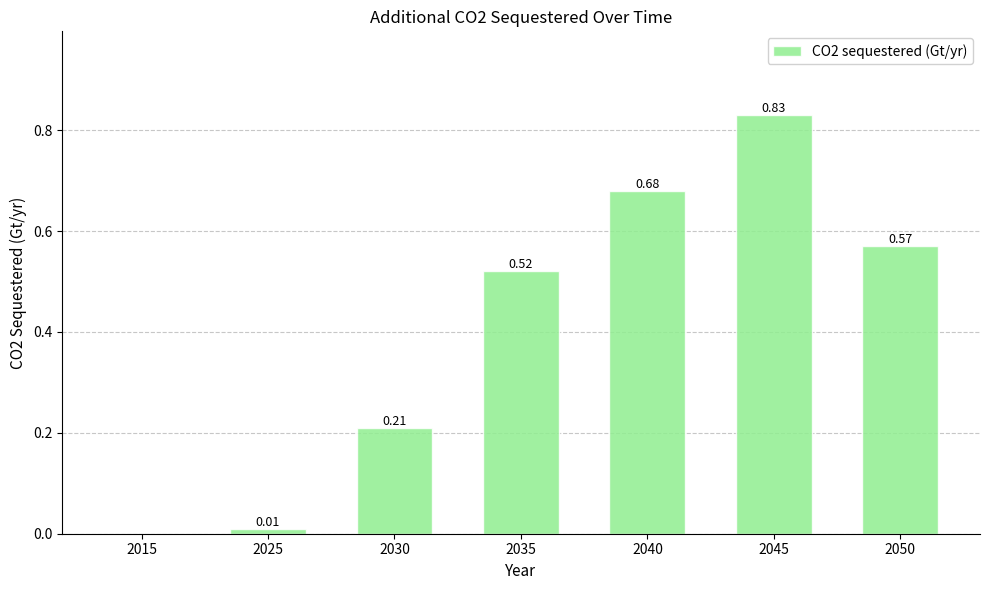

What is the change in value from 2025 to 2045?

+0.8